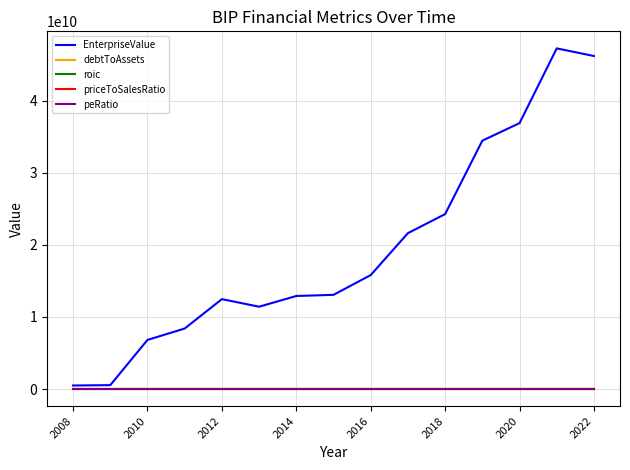

Which series has the largest total across all categories?

EnterpriseValue